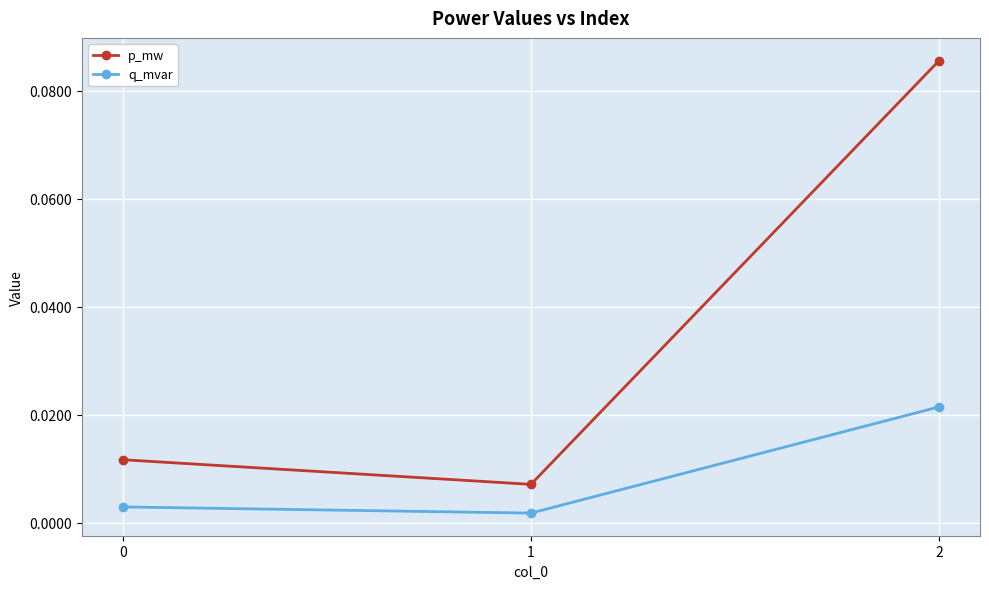

At which category does the chart reach its peak across all series?

2